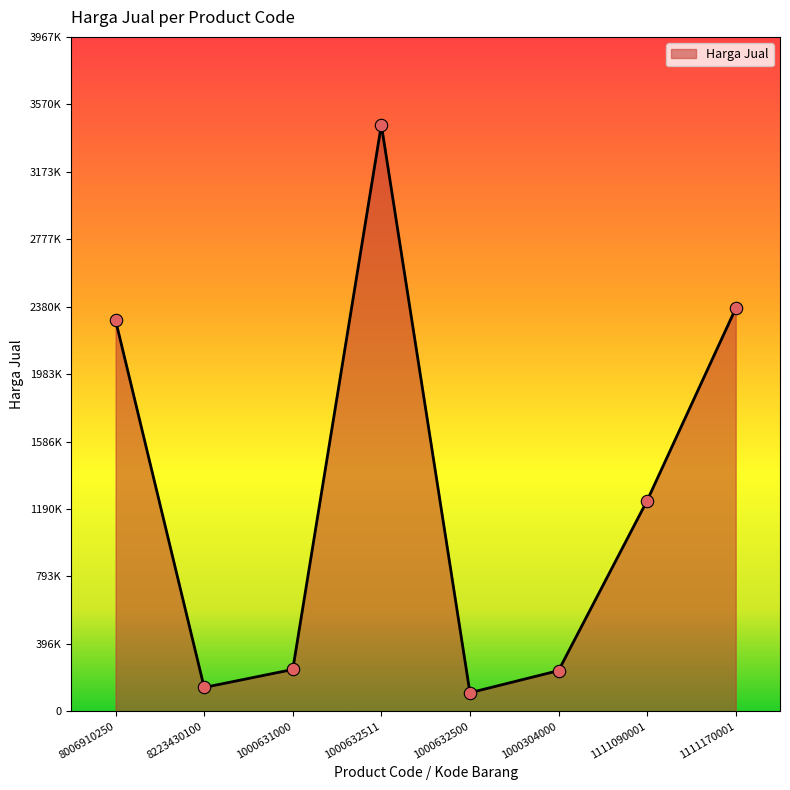

Which has a higher value, 1111090001 or 1000632511?

1000632511